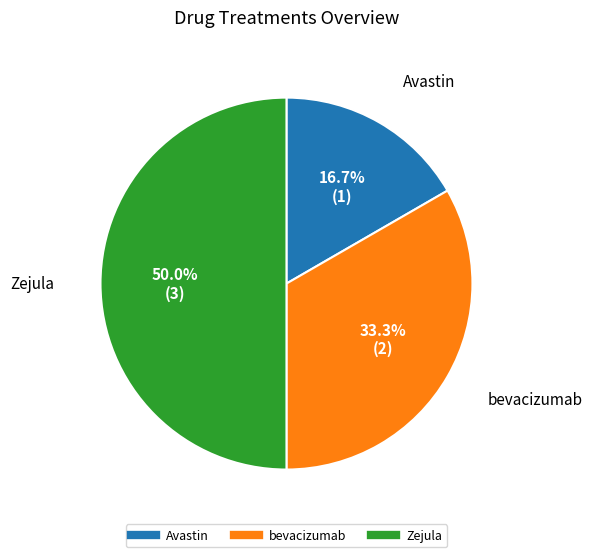

True or false: Zejula accounts for 50% of the total.

True